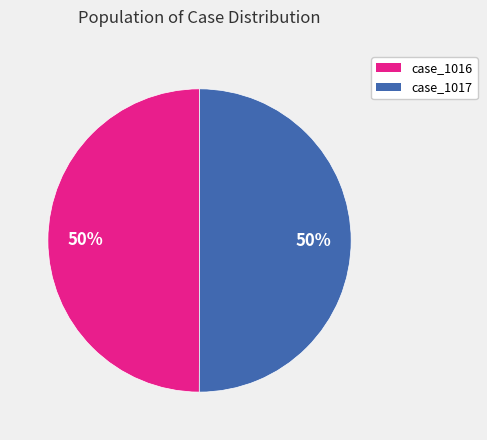

To the nearest percent, what percentage of the pie is case_1017?

50%